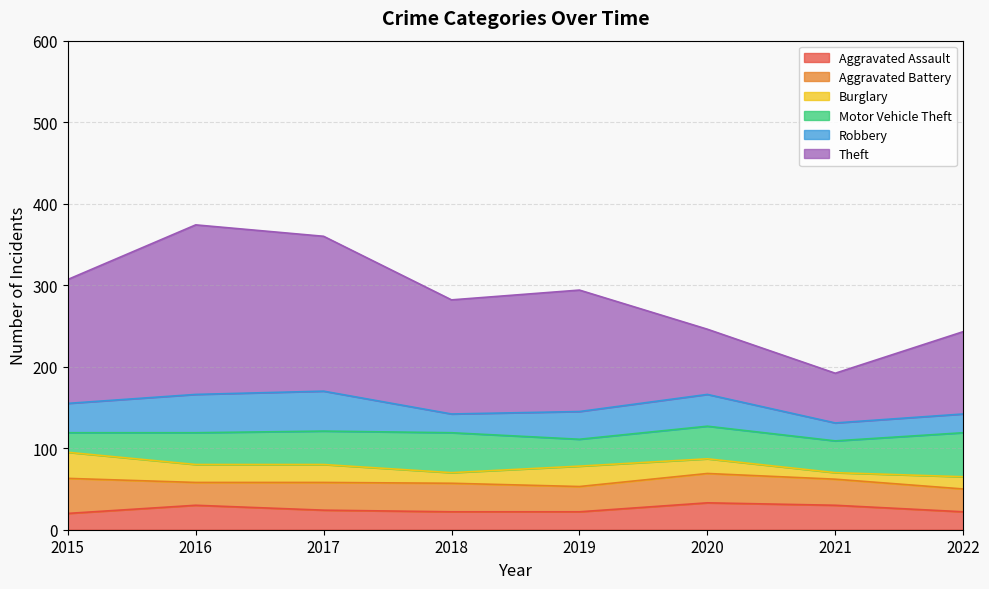

True or false: Burglary and Aggravated Battery intersect in this chart.

False